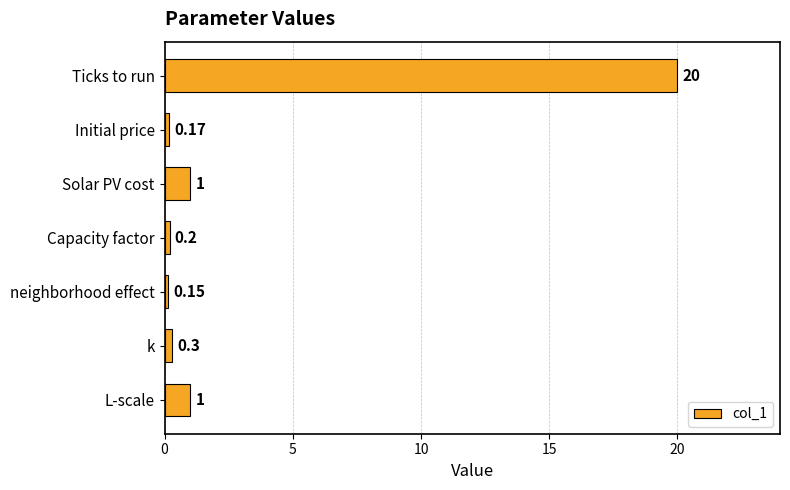

What is the label of the 2nd bar from the top?

Initial price